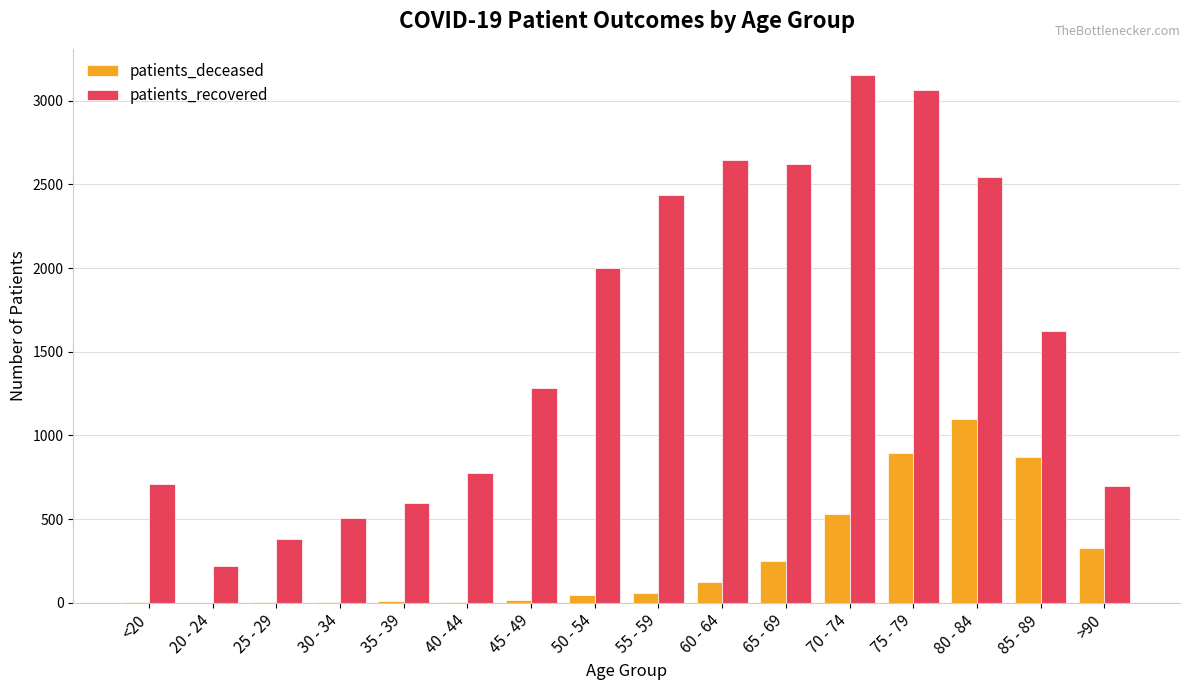

Are the bars grouped side by side (vs. stacked)?

Yes